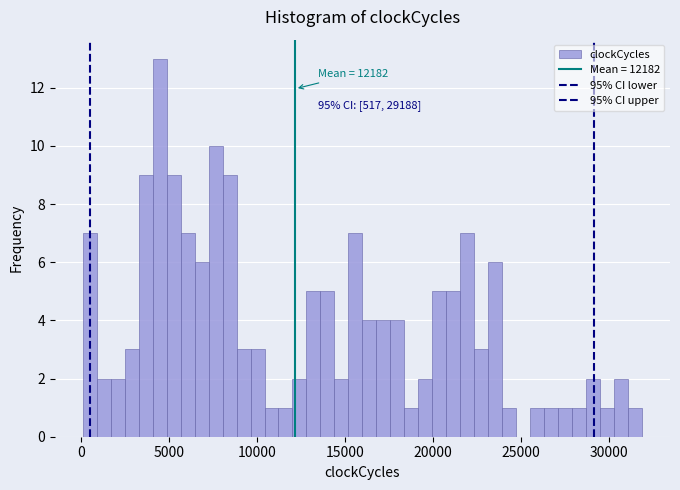

Around what value on the x-axis is the tallest bar? Give the approximate position of its centre, as read against the axis.

4500